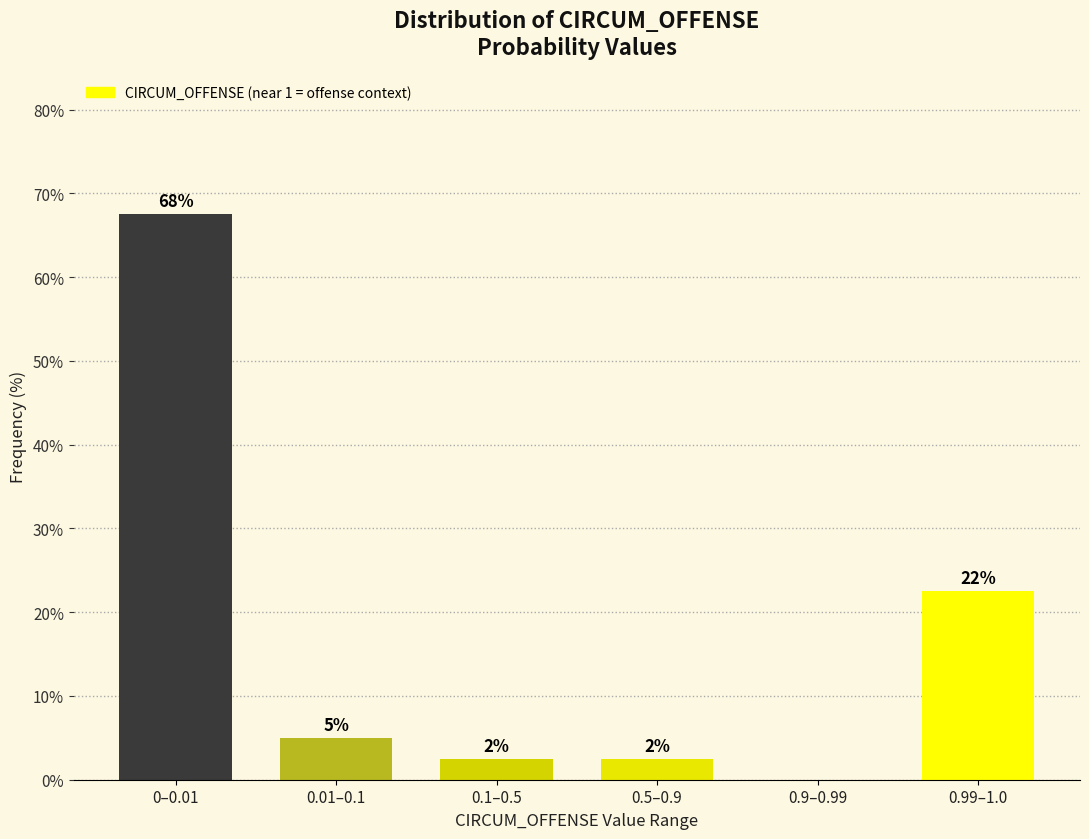

Are the bars horizontal?

No